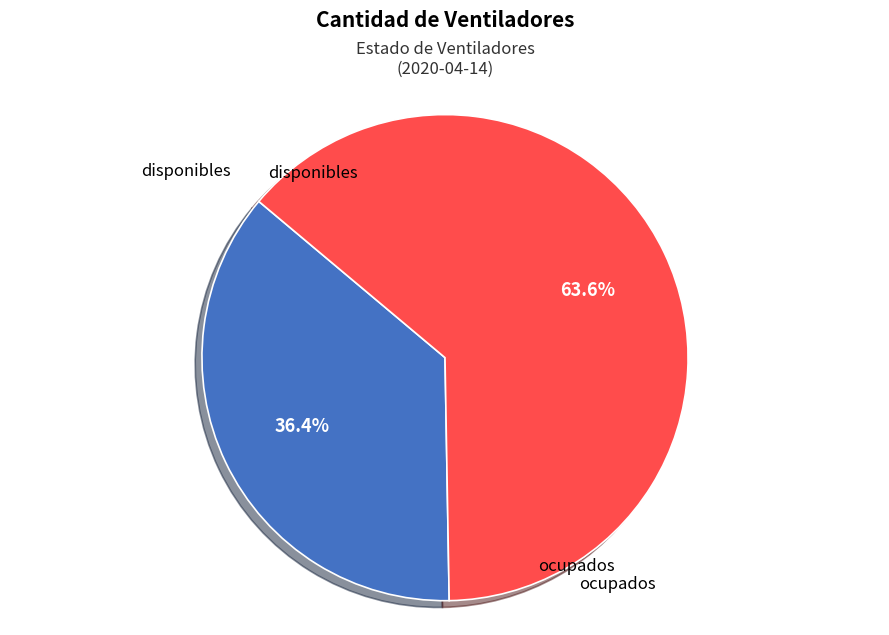

Does any single category account for the majority?

Yes